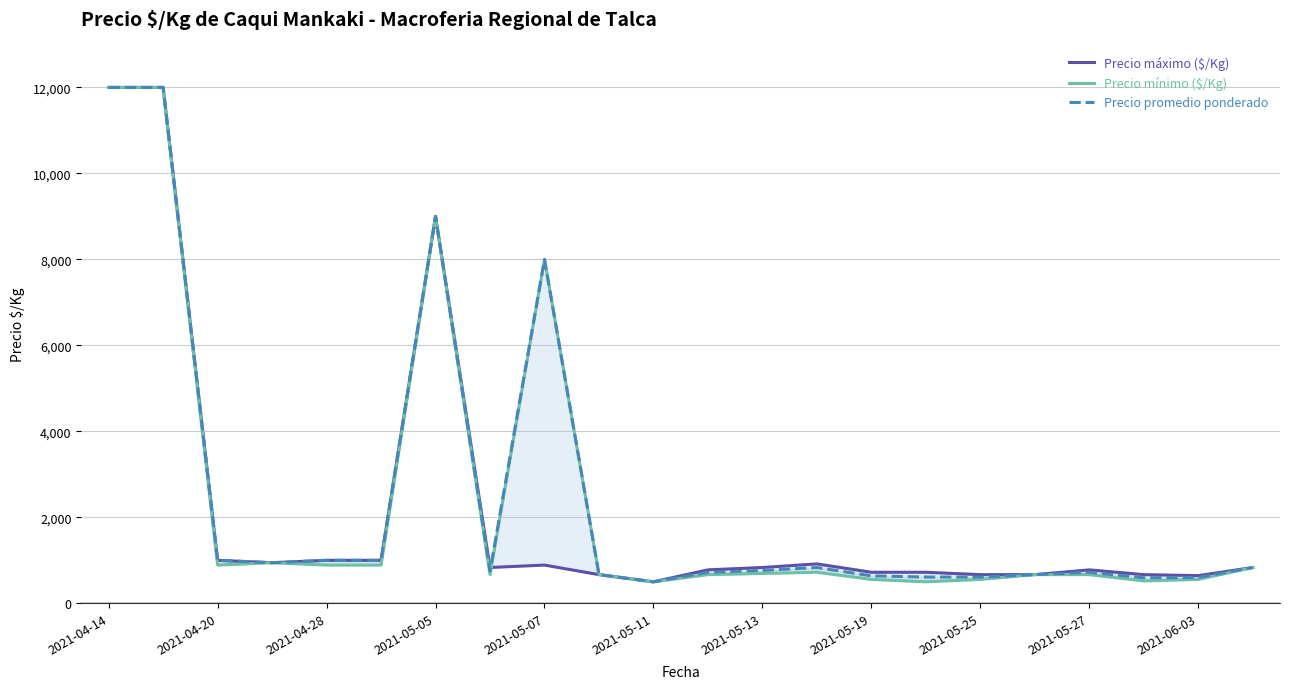

Reading left to right, extract all data points from this chart.

Precio máximo ($/Kg): 12000	12000	1000	944	1000	1000	9000	833	889	667	500	778	833	917	722	722	667	667	778	667	644	833
Precio mínimo ($/Kg): 12000	12000	889	944	889	889	9000	667	8000	667	500	667	694	722	556	500	556	667	667	520	556	833
Precio promedio ponderado: 12000	12000	1000	944	1000	1000	9000	750	8000	667	500	722	764	833	639	611	611	667	722	594	600	833